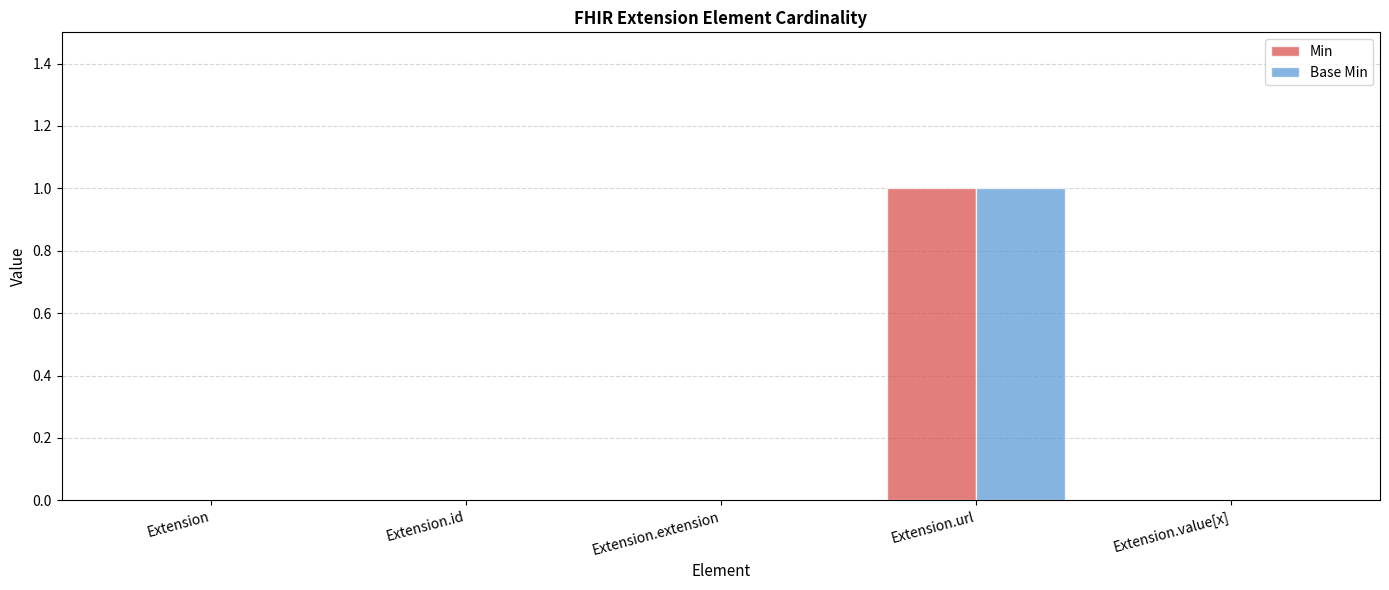

Count the number of data series in this chart.

2